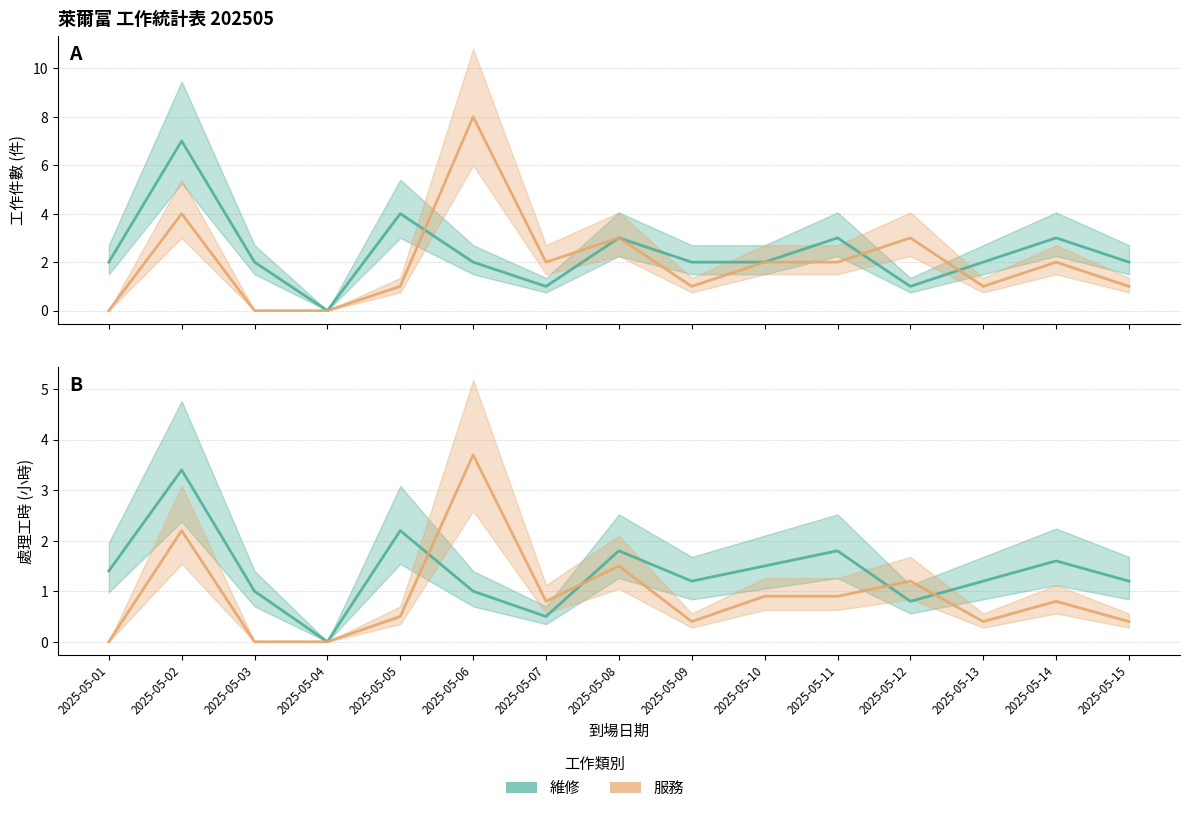

What is the difference between the second highest and second lowest values in the 服務 series?

2.2